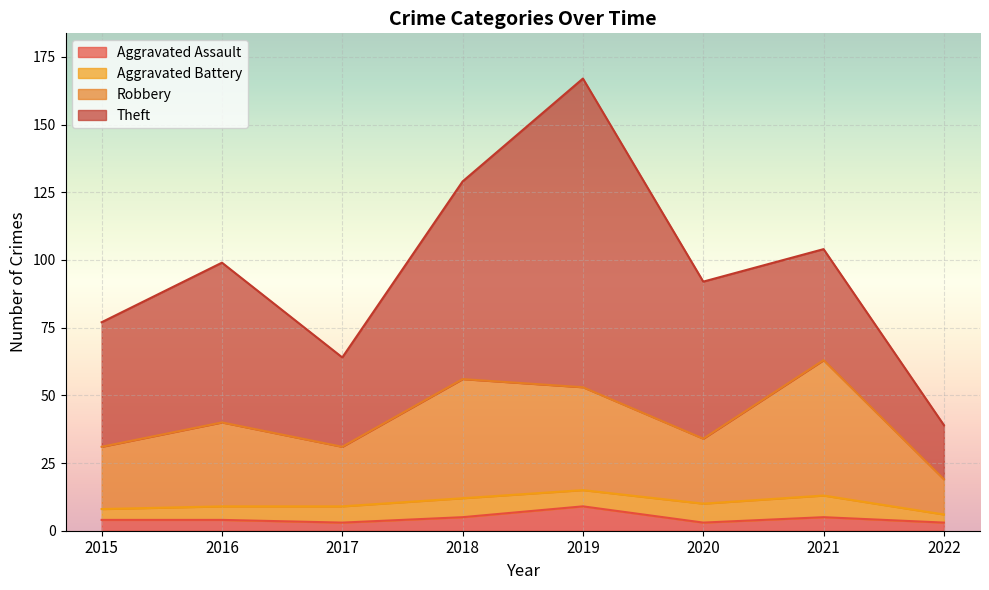

What are all the series names shown in the legend?

Aggravated Assault, Aggravated Battery, Robbery, Theft